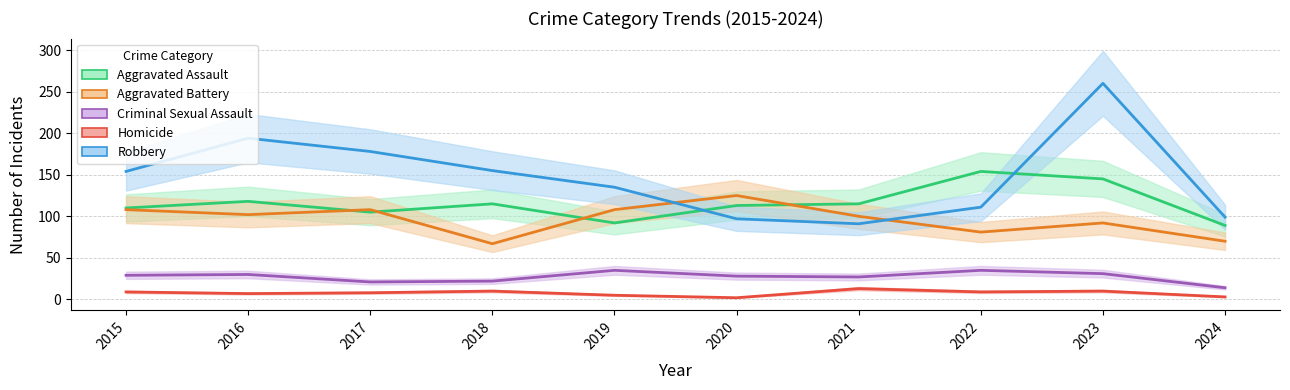

Is this an area chart (filled region under the line)?

No